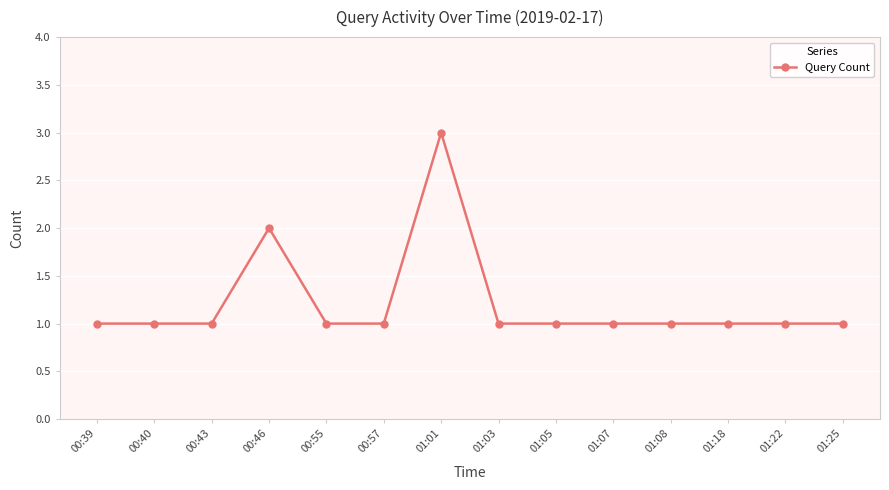

What is the label of the 1st point from the right?

01:25